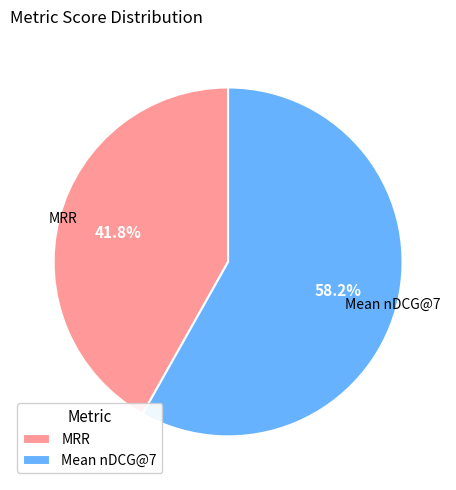

Which category has the smallest portion of the pie?

MRR